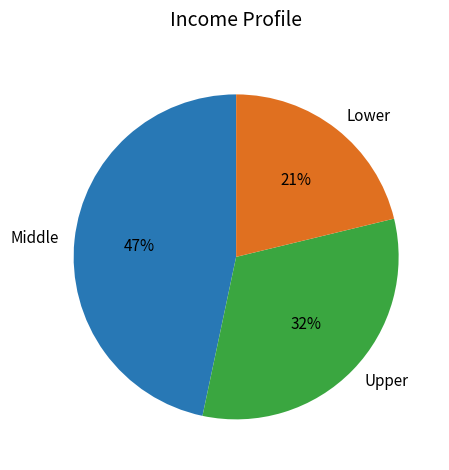

Combined, do Lower and Upper account for over 50%?

Yes